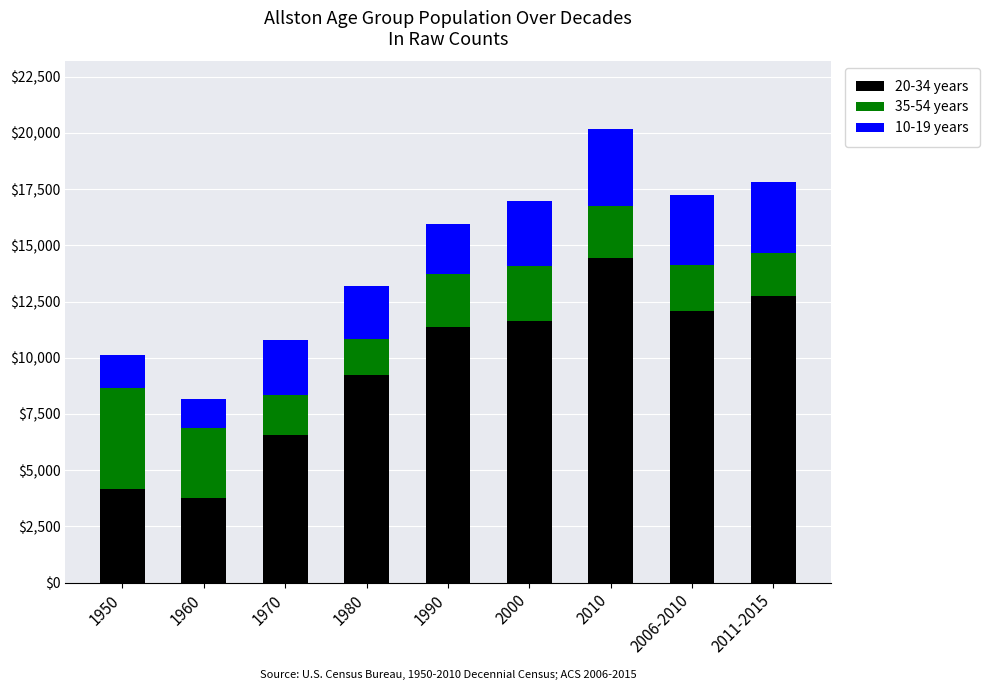

Count the number of categories in the chart.

9